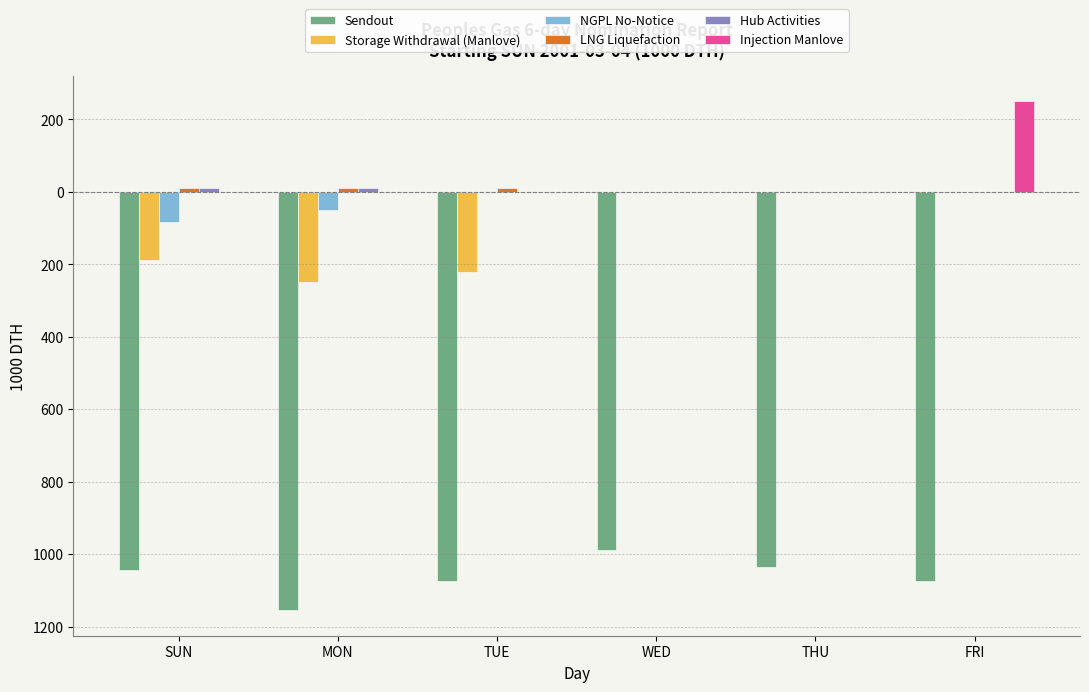

What is the minimum value shown in the chart?

-1155.0